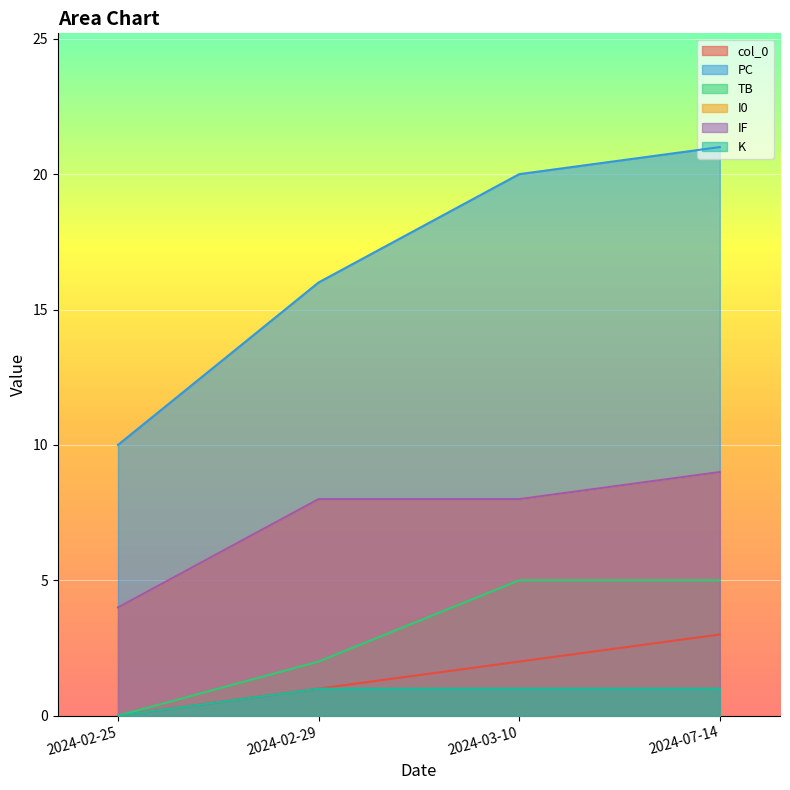

How many lines are shown in the chart?

6